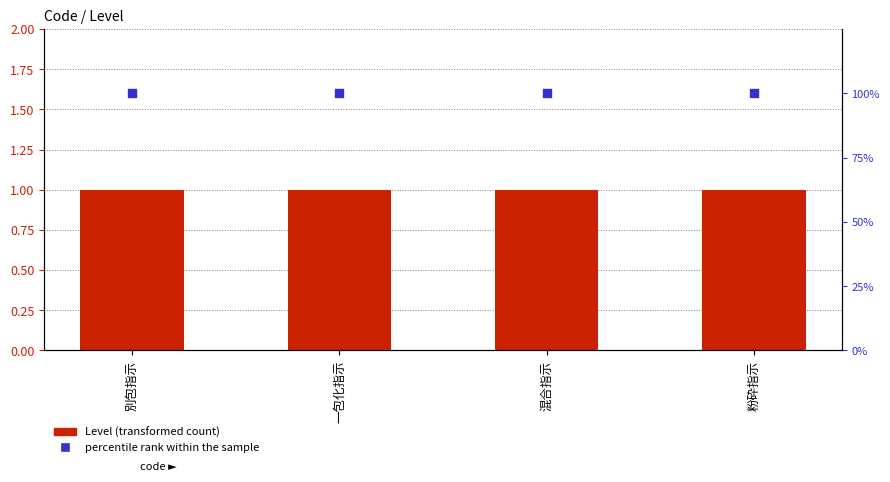

Which series reaches the minimum Y coordinate?

Level (transformed count)